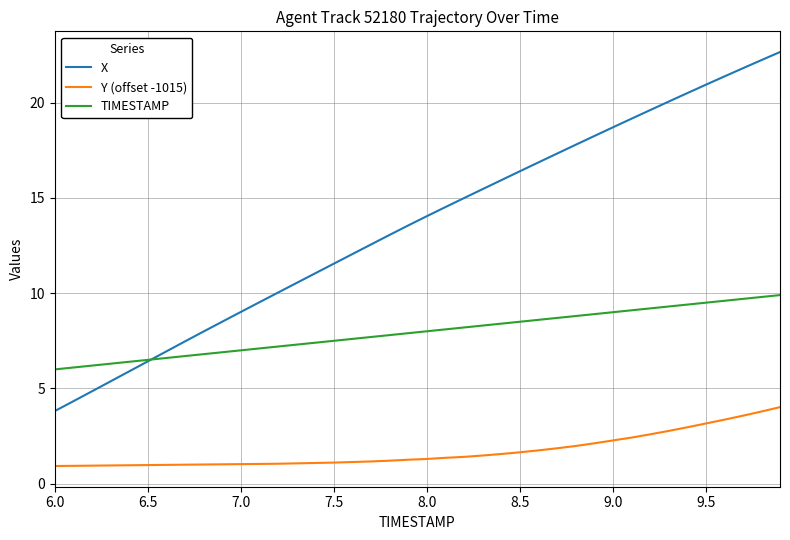

Does the chart have visible grid lines?

Yes